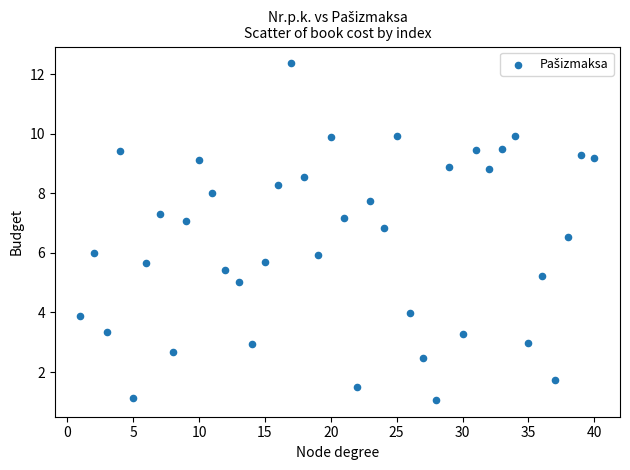

What is the range of Y values (max minus min)?

11.3